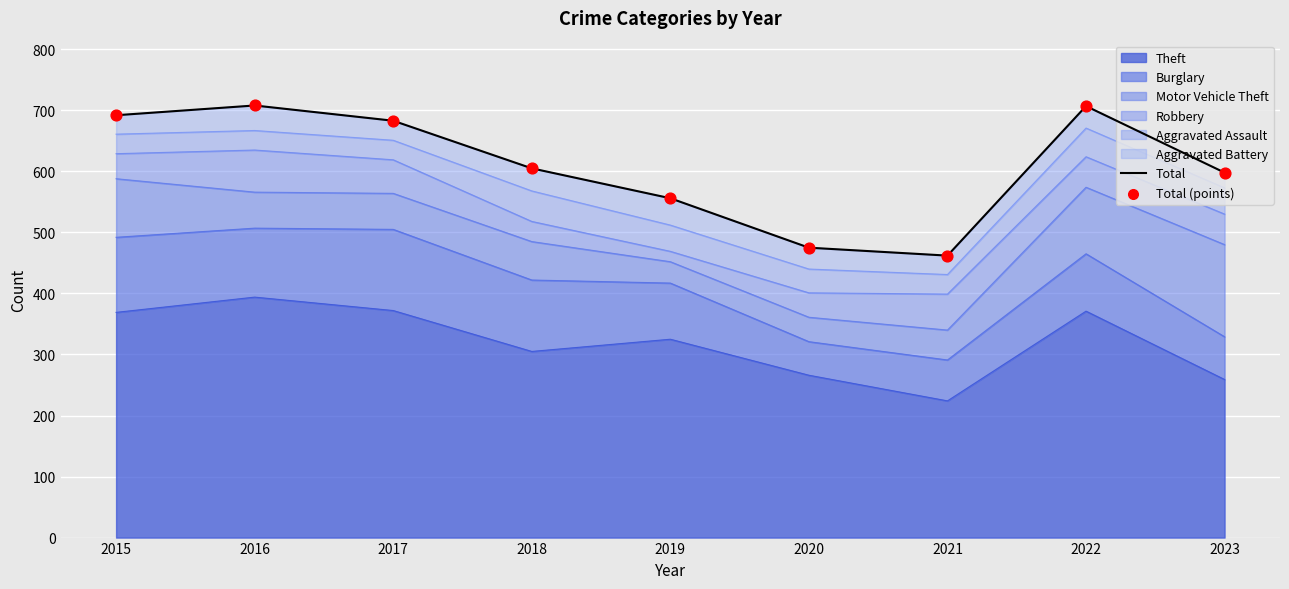

Is the value of Total (points) at 2017 greater than the value of Total at 2021?

Yes